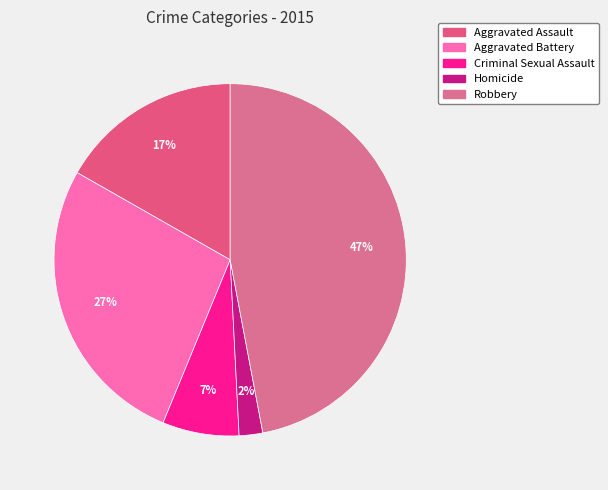

What is the smallest slice in the pie chart?

Homicide